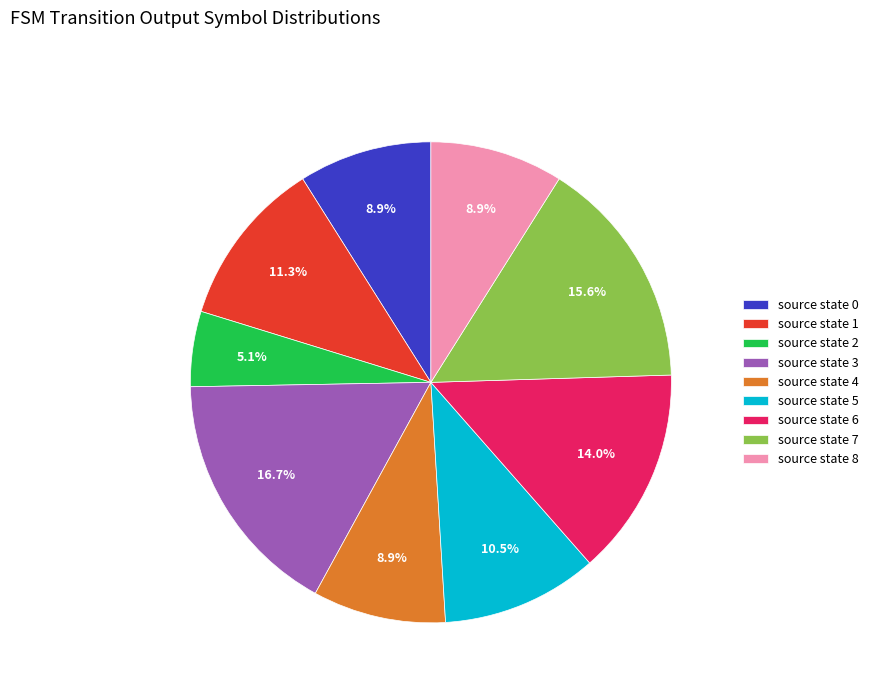

What is the largest slice in the pie chart?

source state 3